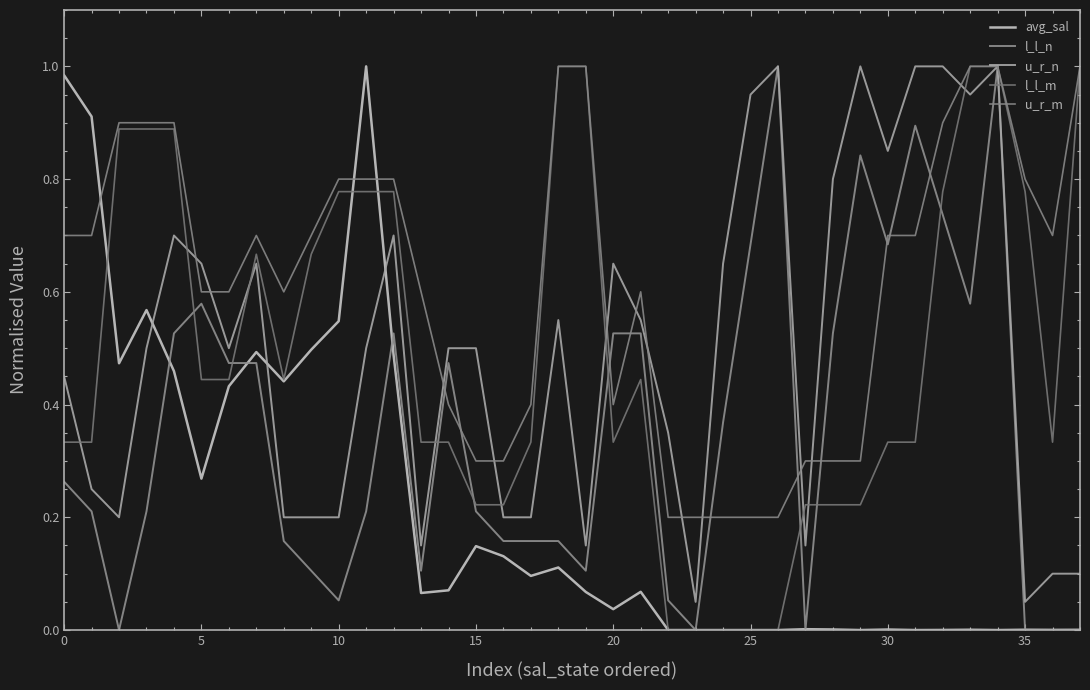

What is the label of the 1st point from the right?

37